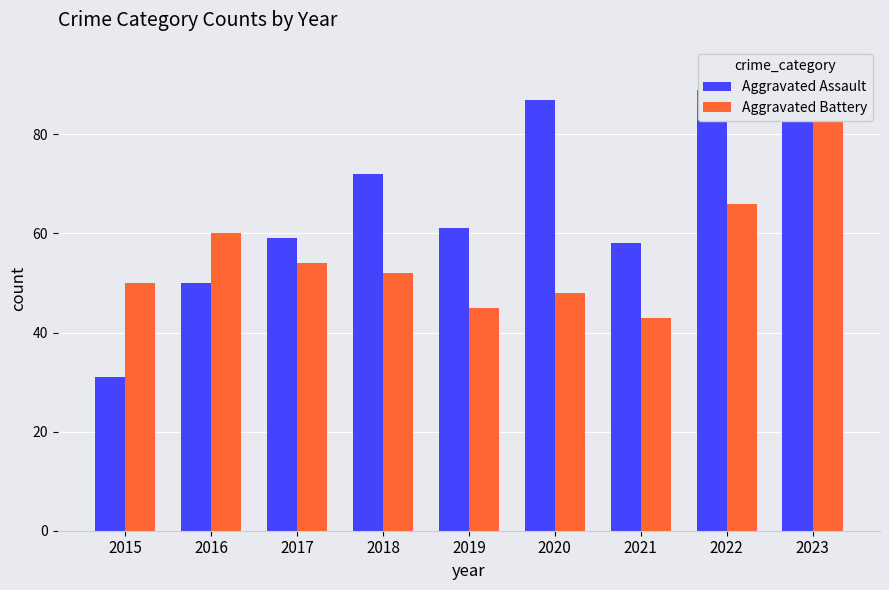

Which category has the highest value in the Aggravated Battery series?

2023